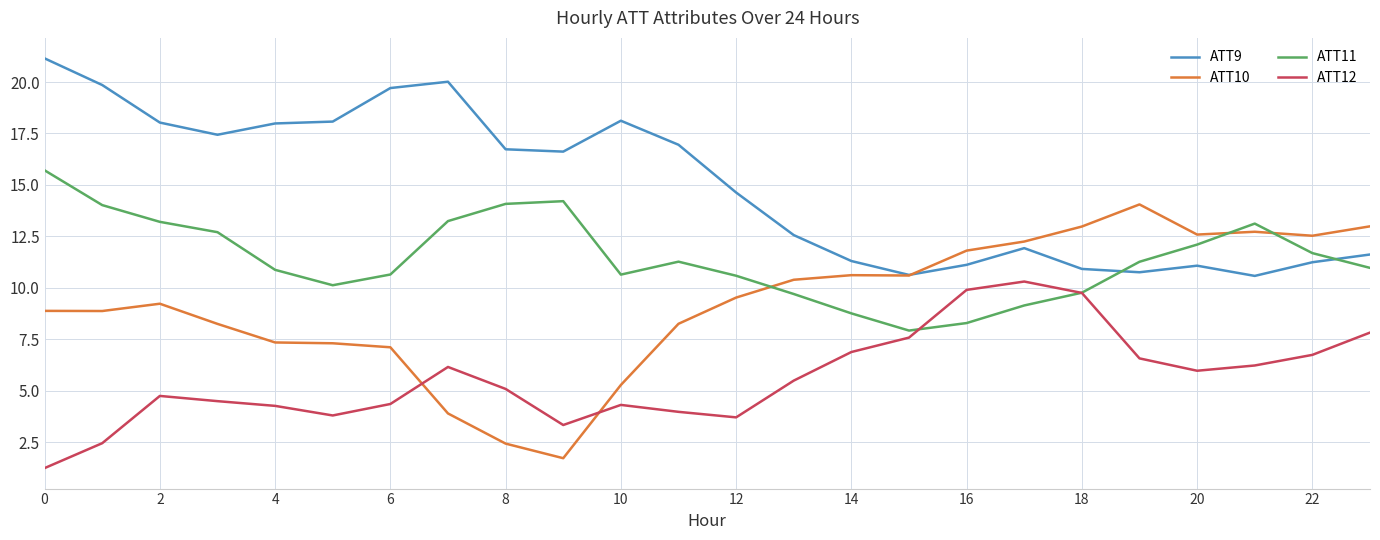

Rank the series by their average value, from lowest to highest.

ATT12, ATT10, ATT11, ATT9